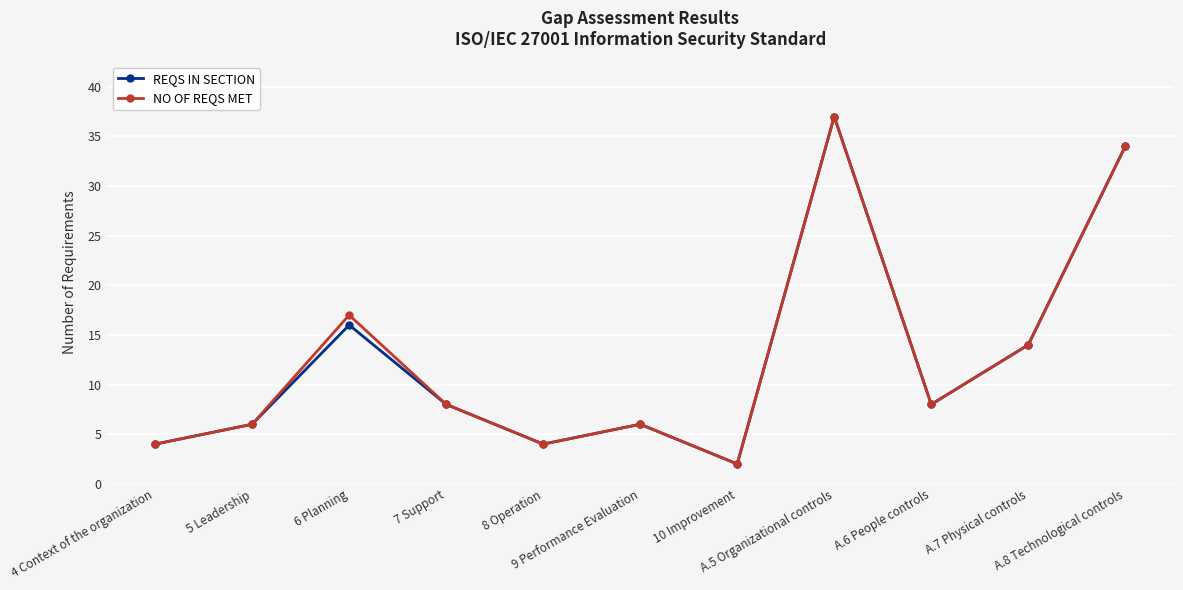

What is the maximum value shown in the chart?

37